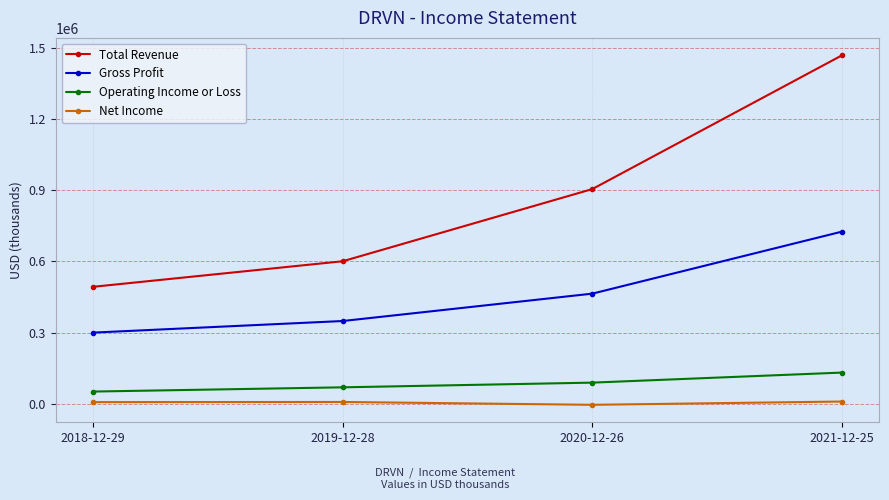

What is the spread (max minus min) of values at 2019-12-28?

592600